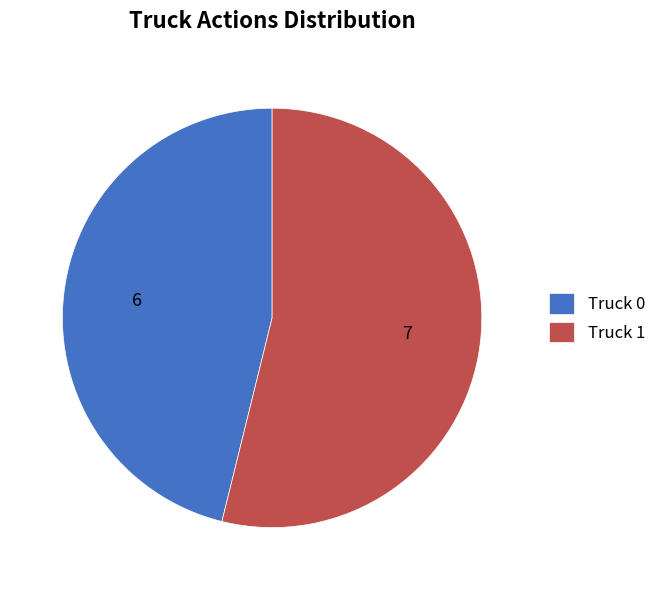

Between Truck 1 and Truck 0, which is larger?

Truck 1